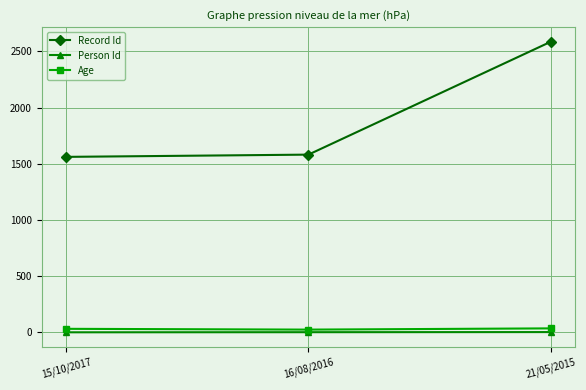

How many Person Id values are between 1 and 3?

3